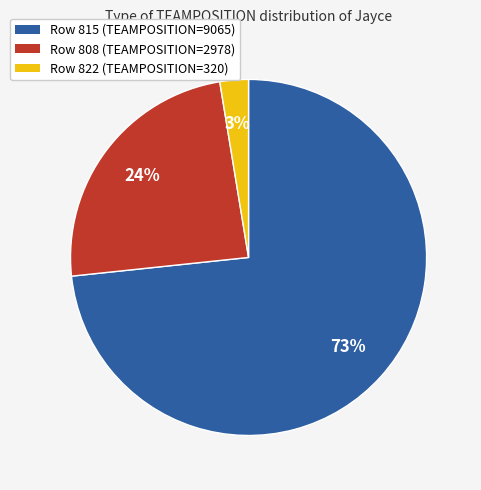

Is there any slice that represents more than half of the pie?

Yes